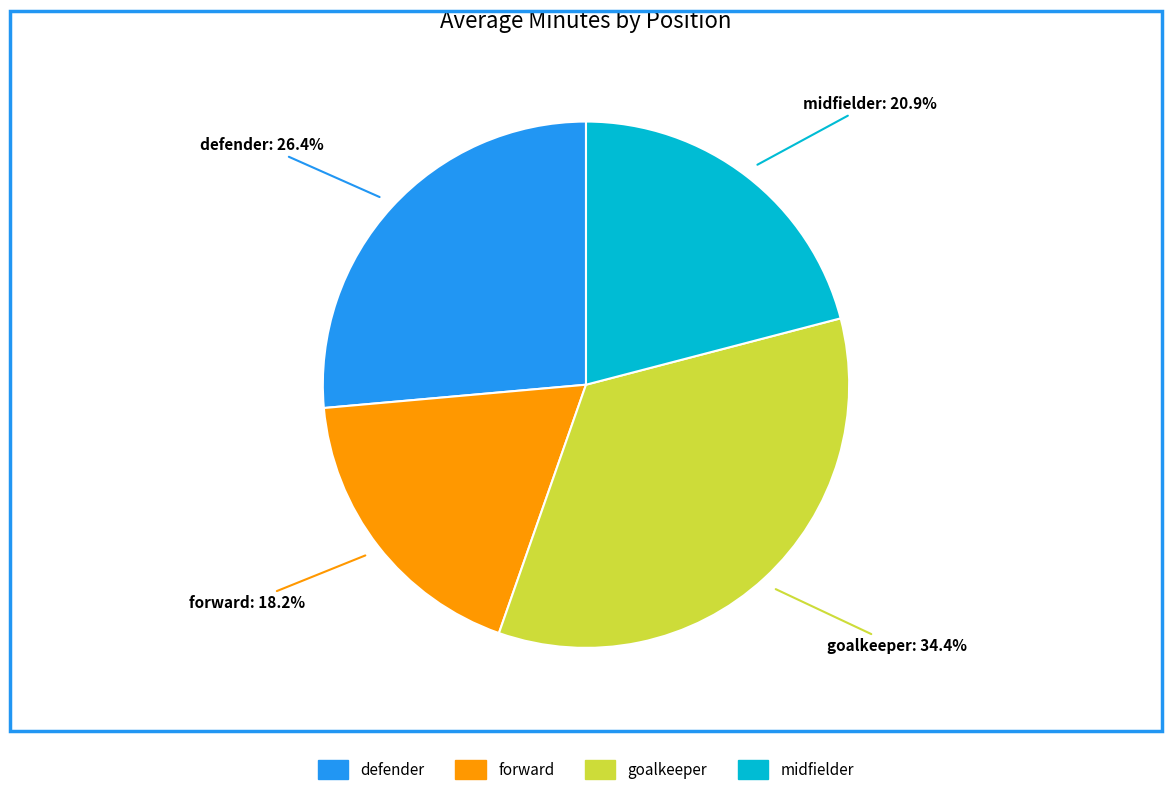

How many segments does this pie chart have?

4